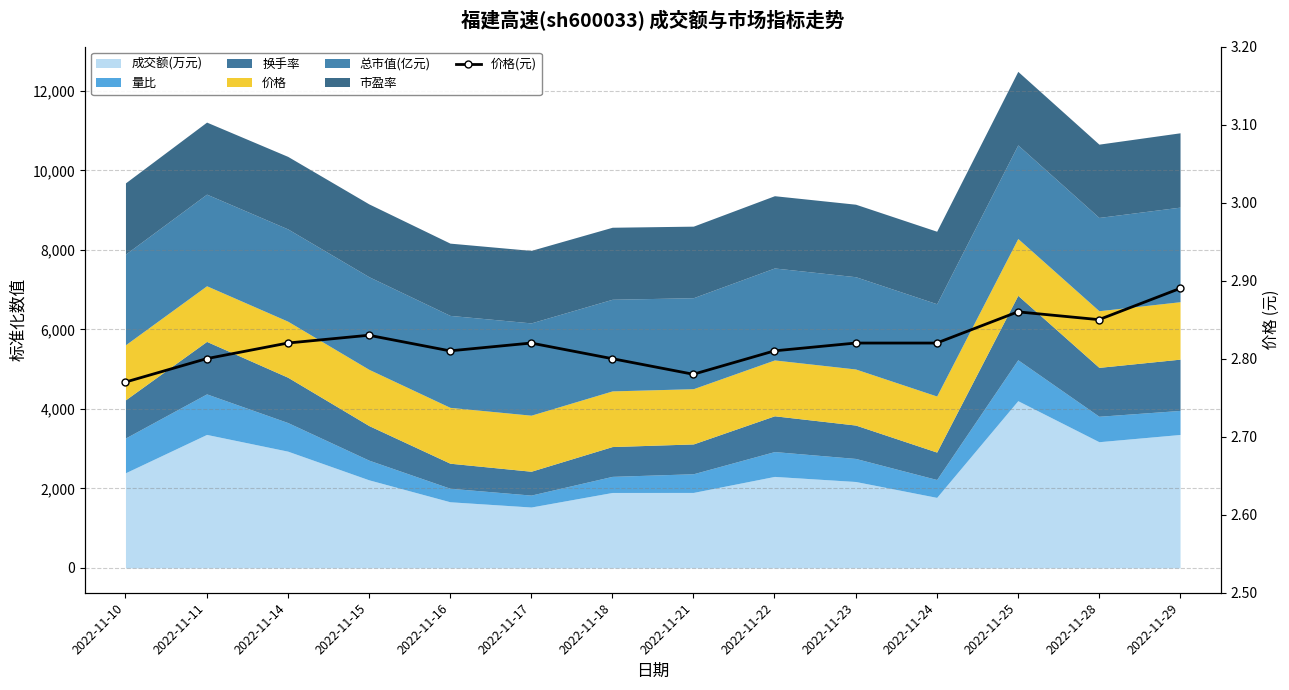

Which label corresponds to the largest value in the chart?

2022-11-29